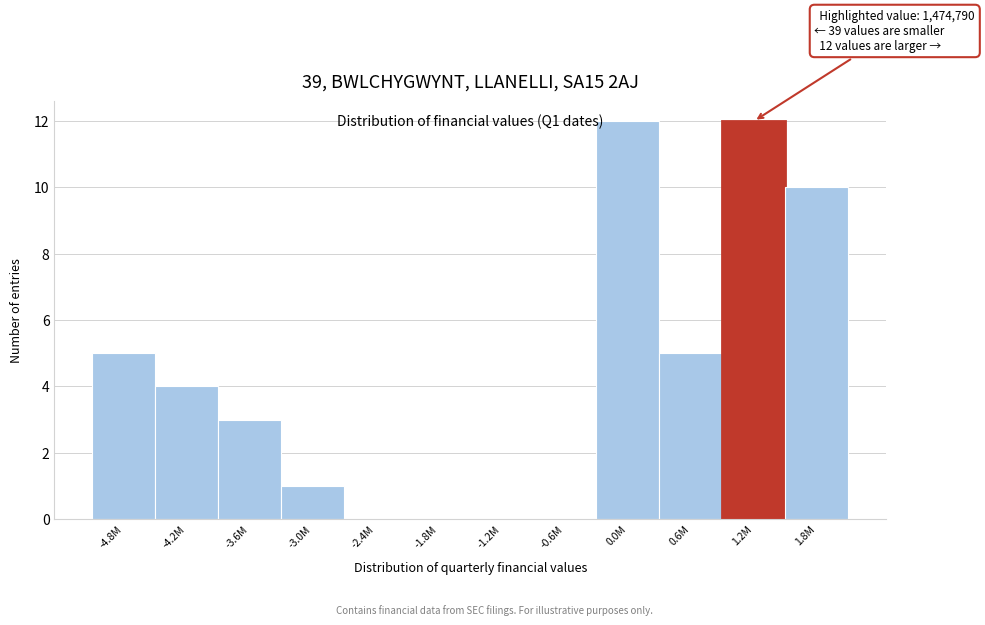

Reading left to right, transcribe all the data shown in this chart.

-4.8M=5	-4.2M=4	-3.6M=3	-3.0M=1	-2.4M=0	-1.8M=0	-1.2M=0	-0.6M=0	0.0M=12	0.6M=5	1.2M=12	1.8M=10